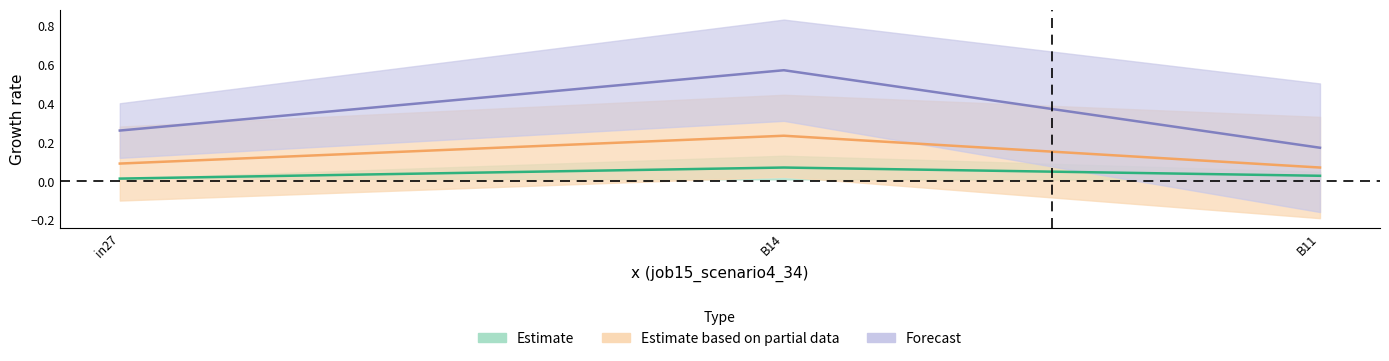

What is the label of the 2nd point from the right?

B14